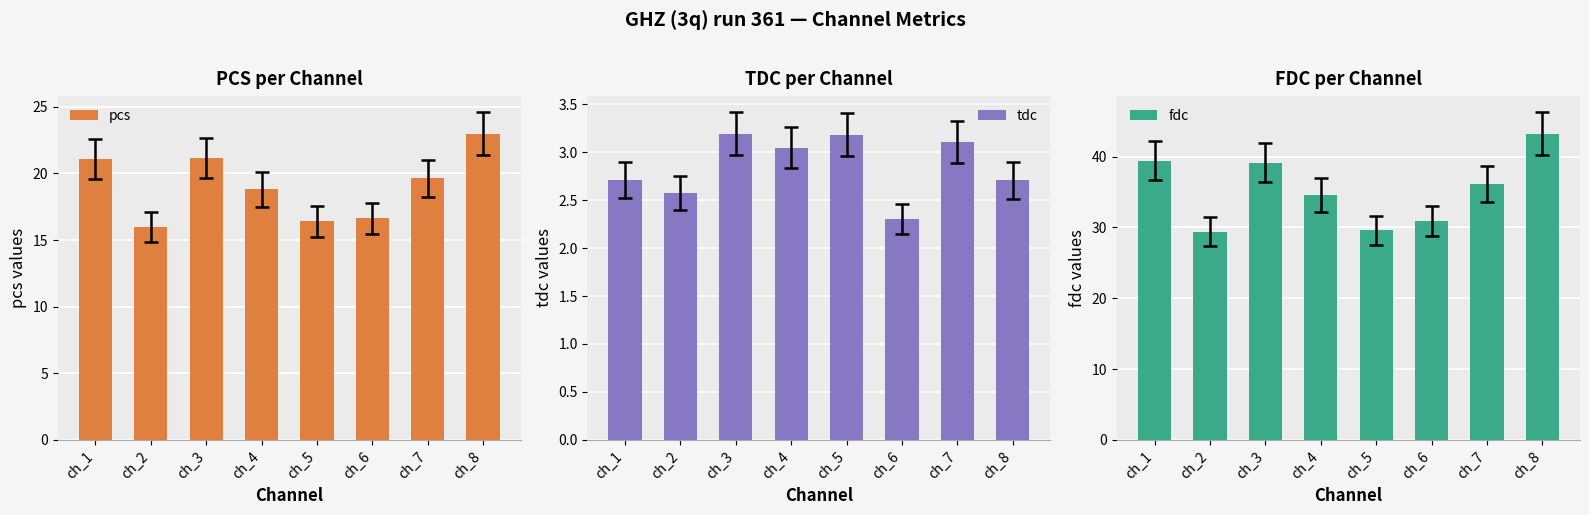

What is the maximum value for fdc?

43.2